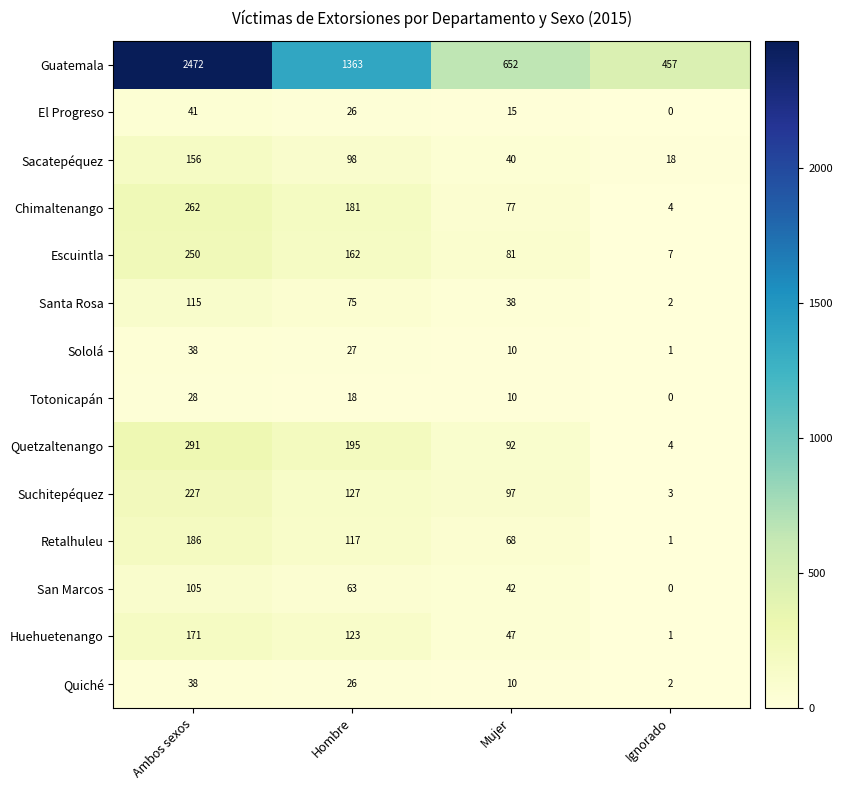

What is the sum of all Quiché values?

76